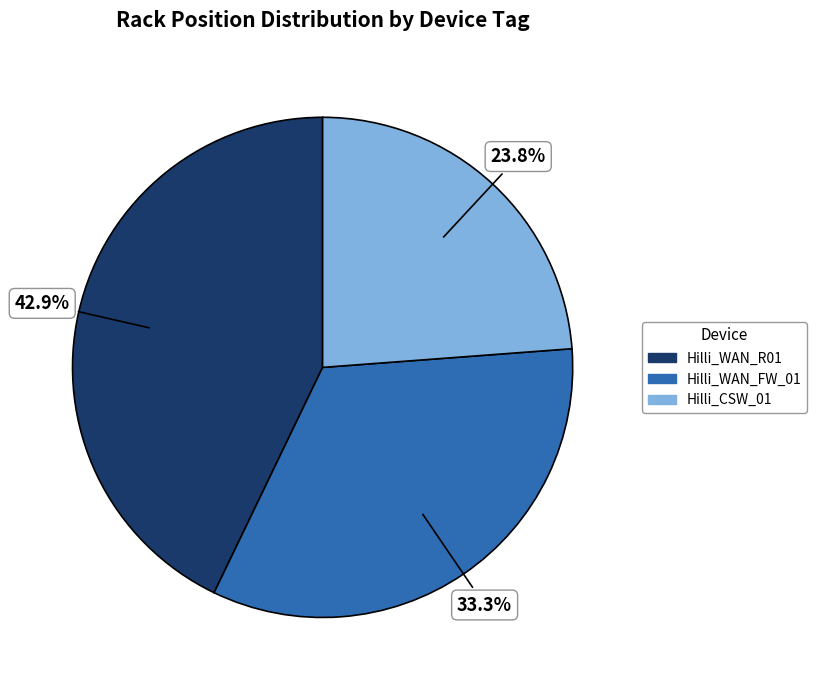

Is there a majority slice in this chart?

No